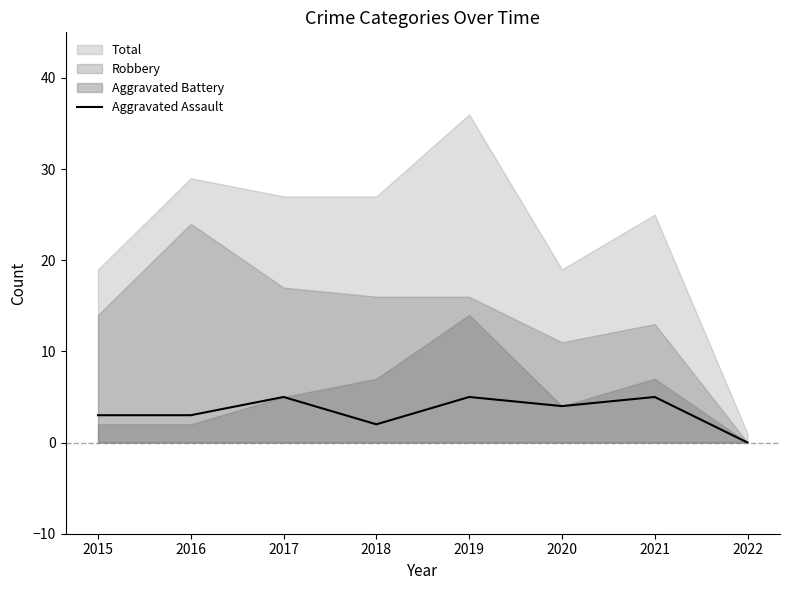

Rank the categories by value from highest to lowest.

2017, 2019, 2021, 2020, 2015, 2016, 2018, 2022